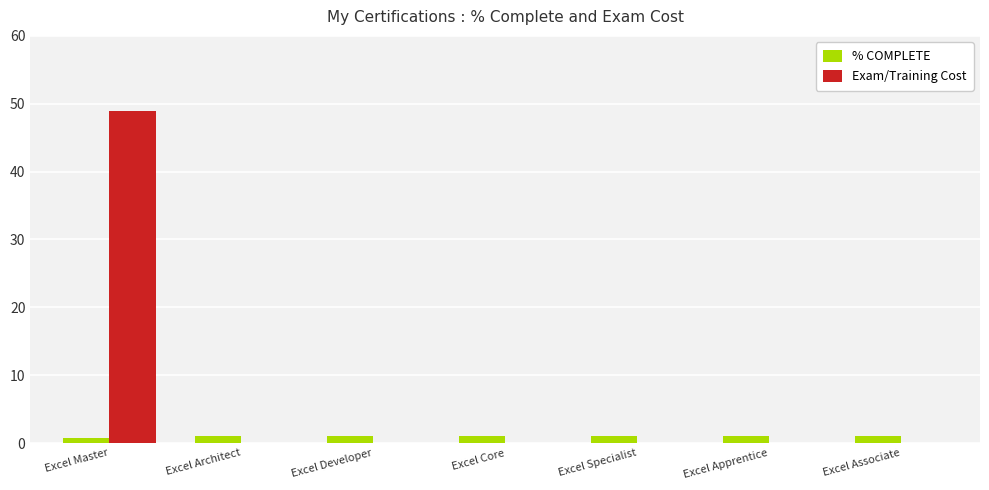

Which label corresponds to the largest value in the chart?

Excel Master